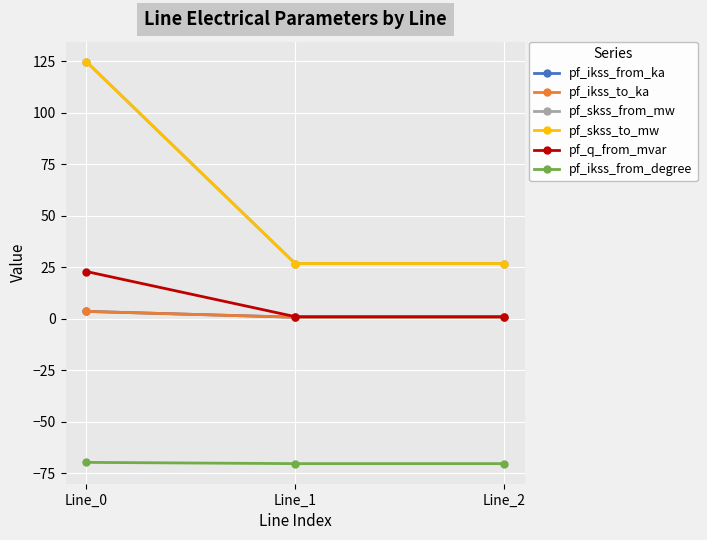

Is this an area chart (filled region under the line)?

No